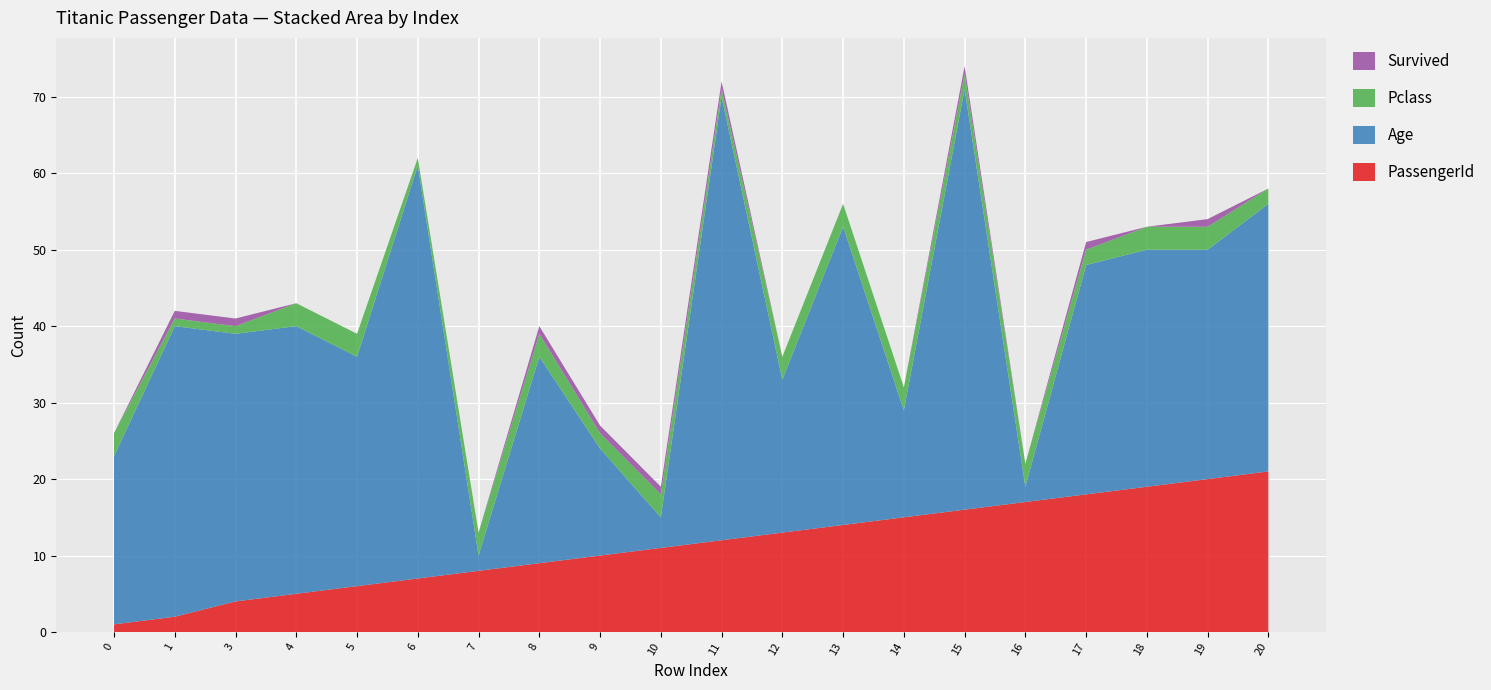

Reading left to right, extract all data points from this chart.

PassengerId: 0=1	1=2	3=4	4=5	5=6	6=7	7=8	8=9	9=10	10=11	11=12	12=13	13=14	14=15	15=16	16=17	17=18	18=19	19=20	20=21
Age: 0=22	1=38	3=35	4=35	5=30	6=54	7=2	8=27	9=14	10=4	11=58	12=20	13=39	14=14	15=55	16=2	17=30	18=31	19=30	20=35
Pclass: 0=3	1=1	3=1	4=3	5=3	6=1	7=3	8=3	9=2	10=3	11=1	12=3	13=3	14=3	15=2	16=3	17=2	18=3	19=3	20=2
Survived: 0=0	1=1	3=1	4=0	5=0	6=0	7=0	8=1	9=1	10=1	11=1	12=0	13=0	14=0	15=1	16=0	17=1	18=0	19=1	20=0